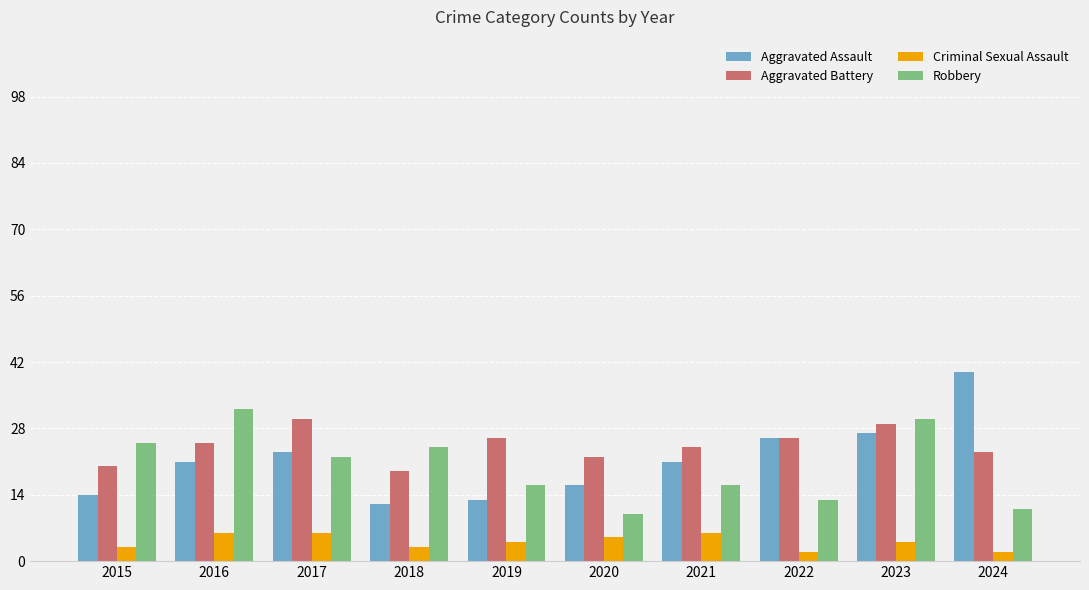

Does the chart contain any negative values?

No